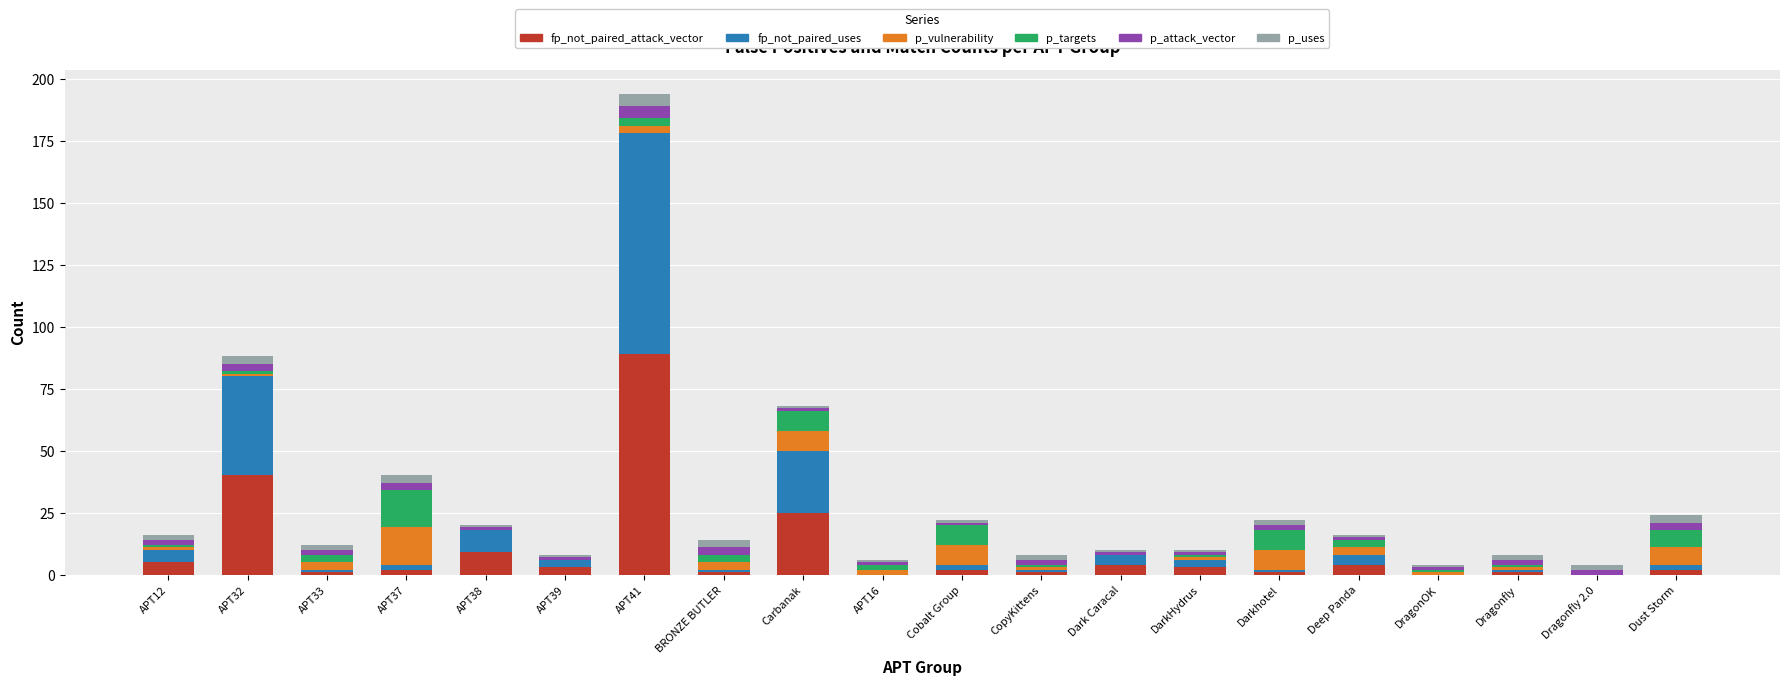

How many categories are shown in the chart?

20